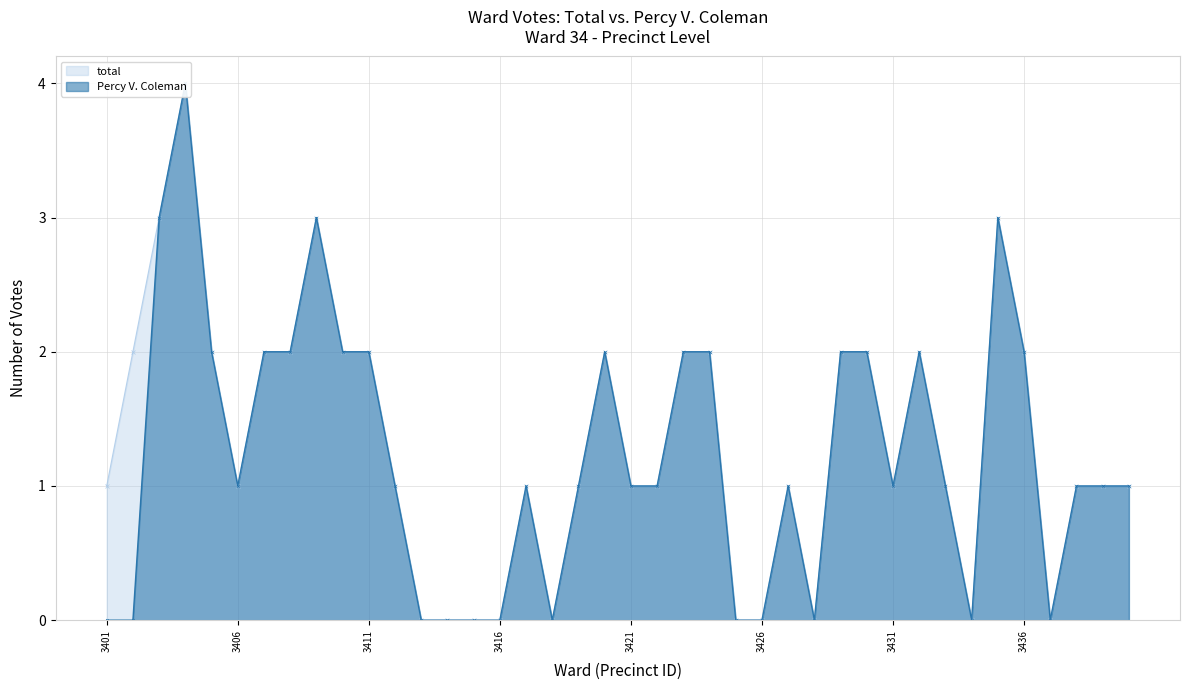

How many data points in Percy V. Coleman are less than 1?

12